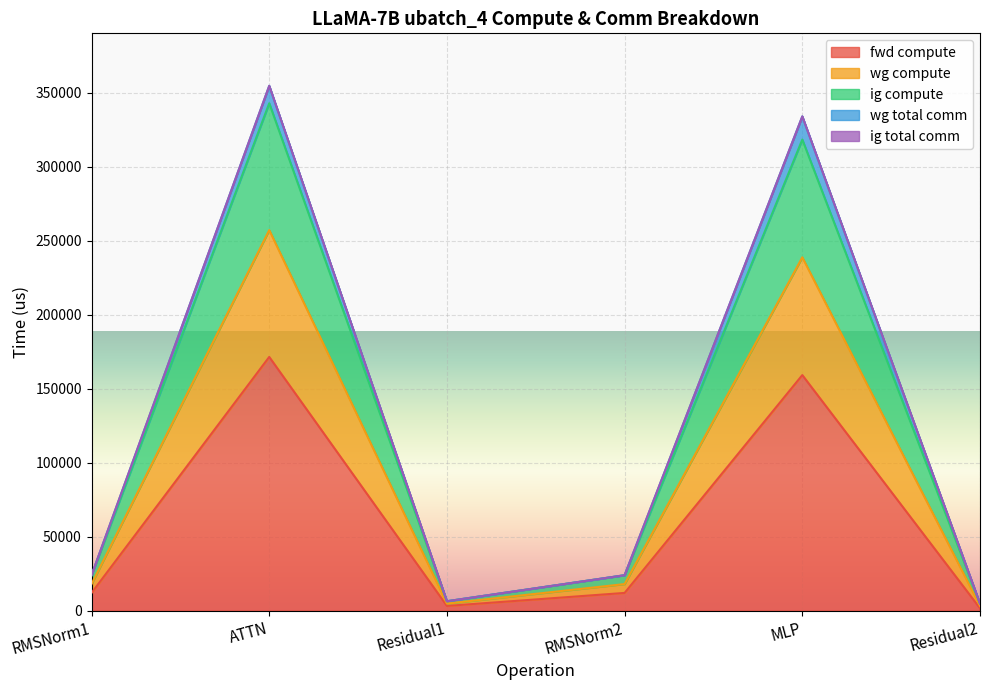

What is the label of the 3rd point from the right?

RMSNorm2